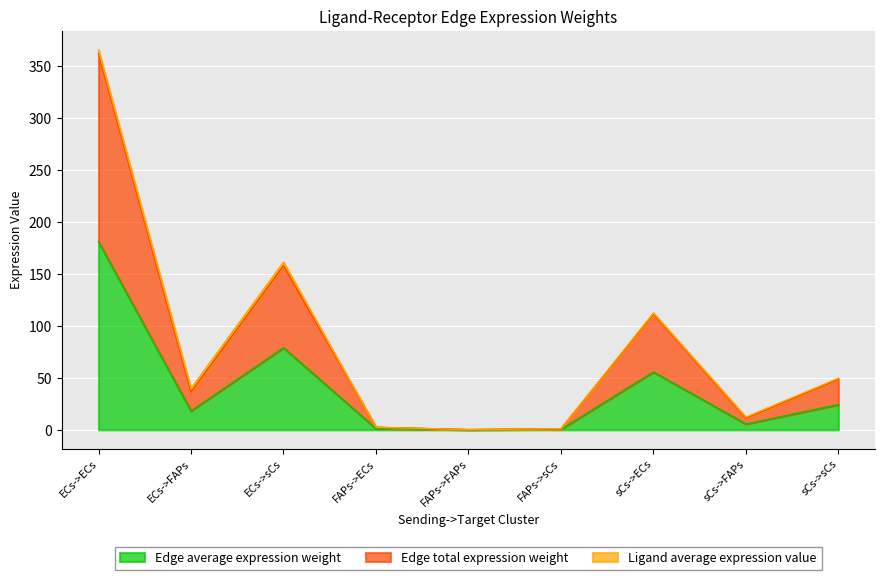

True or false: Edge average expression weight and Edge total expression weight cross at least once.

False